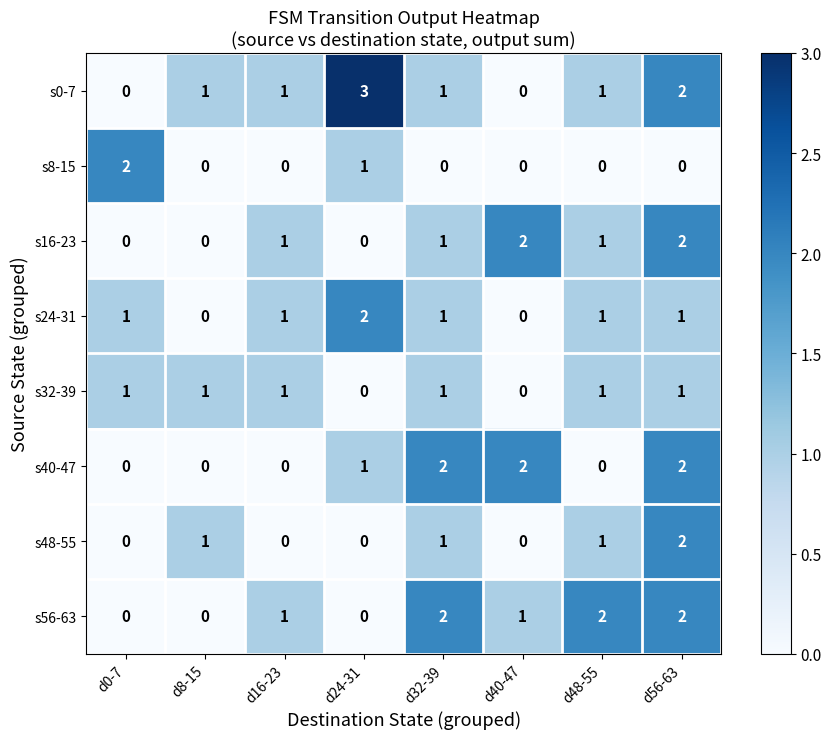

At which category is the sum across all series the highest?

d56-63